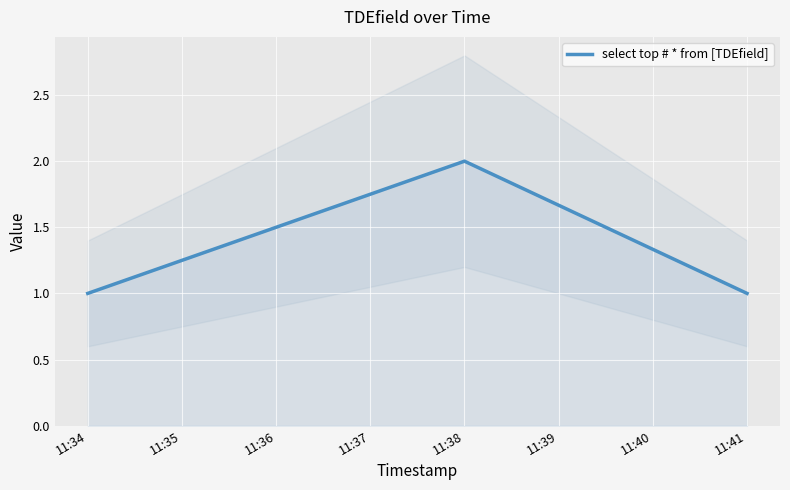

What is the difference between the maximum and minimum values?

1